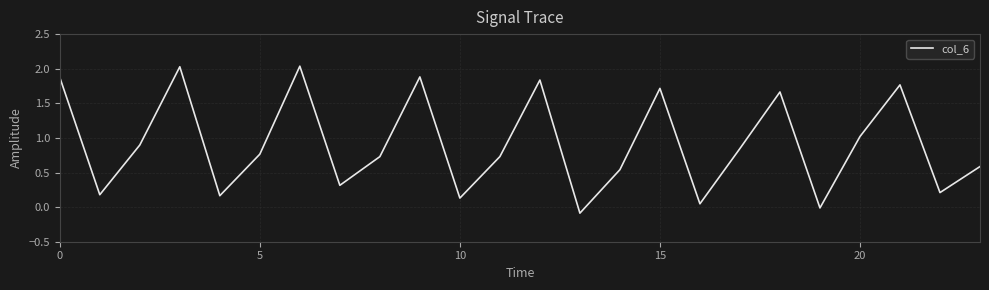

What is the difference between the maximum and minimum values?

2.1